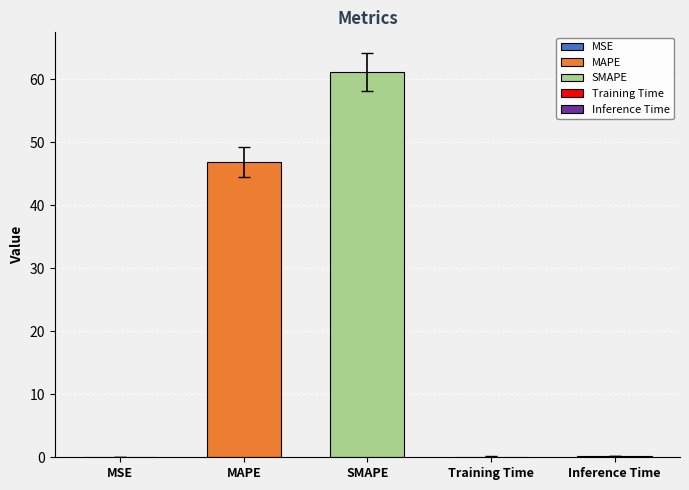

What is the label of the 3rd bar from the right?

SMAPE